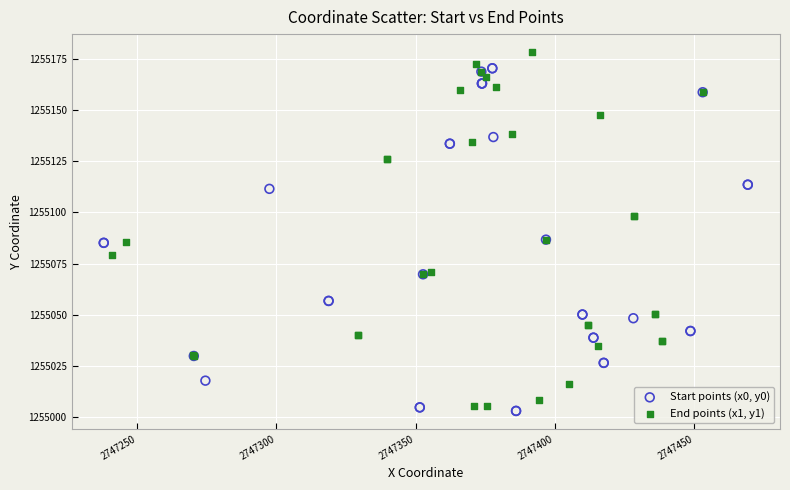

Which series contains the highest Y value?

End points (x1, y1)